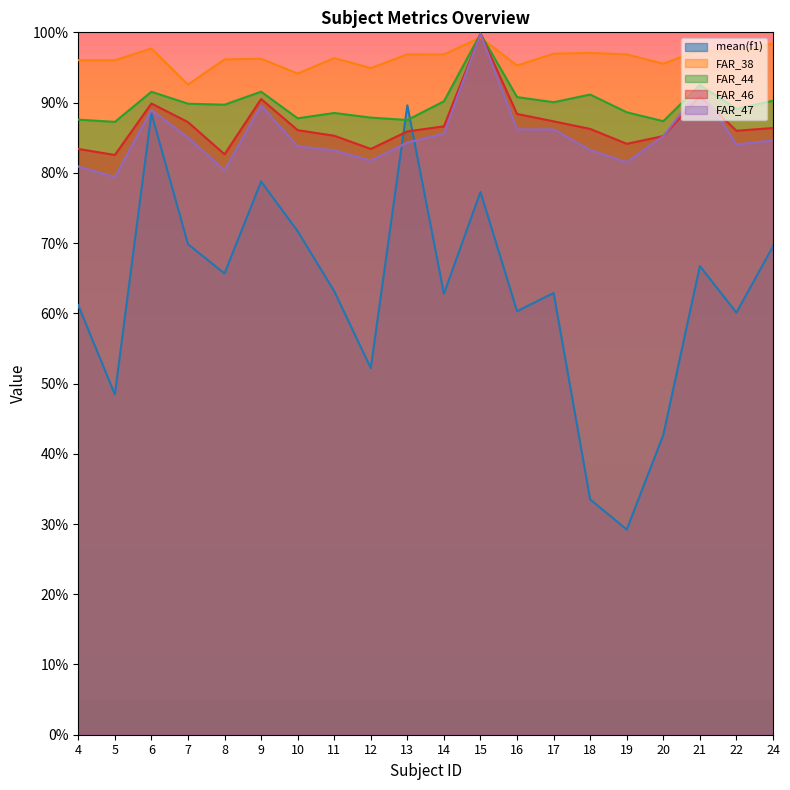

Rank the categories by FAR_44 value from highest to lowest.

15, 21, 9, 6, 18, 16, 24, 14, 17, 7, 8, 22, 19, 11, 12, 10, 4, 13, 20, 5